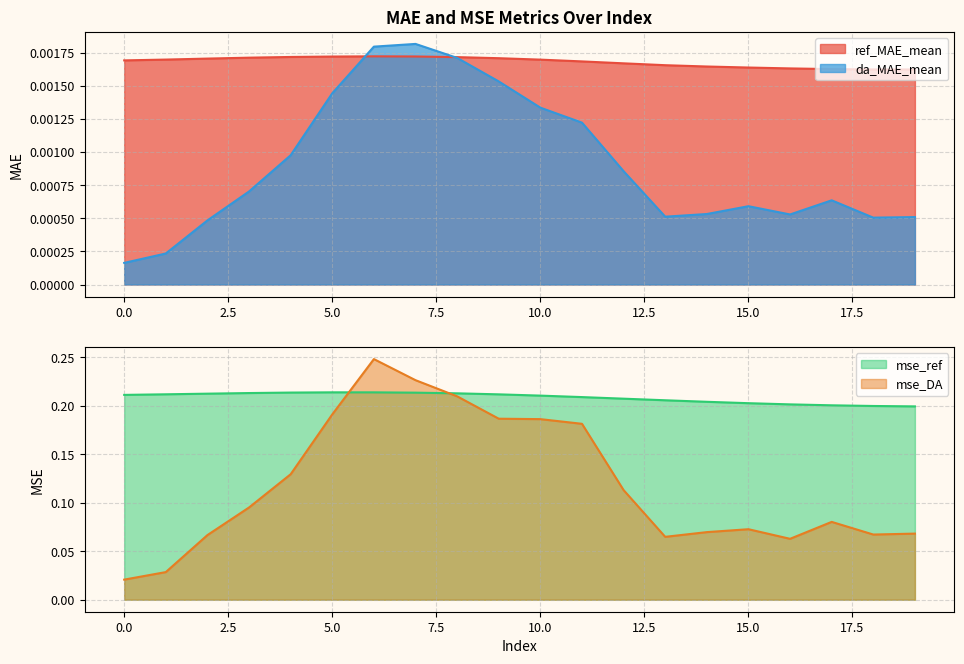

Read the mse_DA value at 2.

0.1